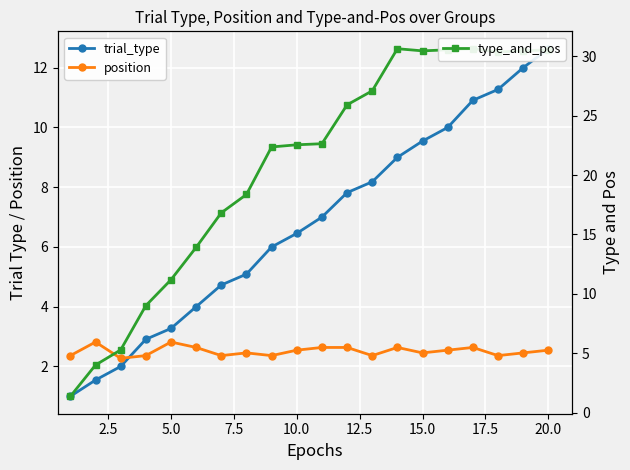

Which series has the largest range (max minus min)?

type_and_pos